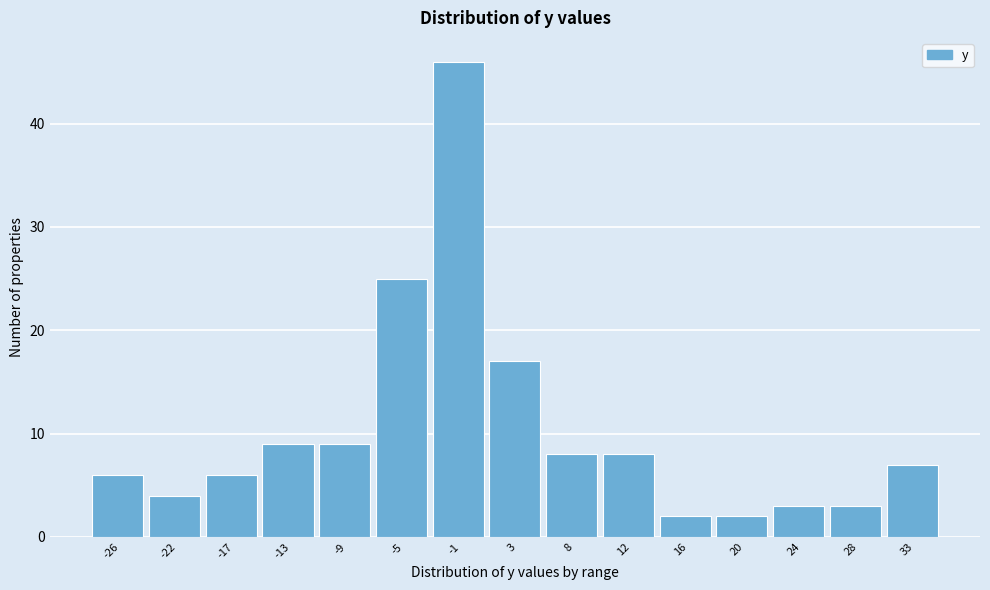

Reading right to left, what are all the values shown in this chart?

33=7	28=3	24=3	20=2	16=2	12=8	8=8	3=17	-1=46	-5=25	-9=9	-13=9	-17=6	-22=4	-26=6